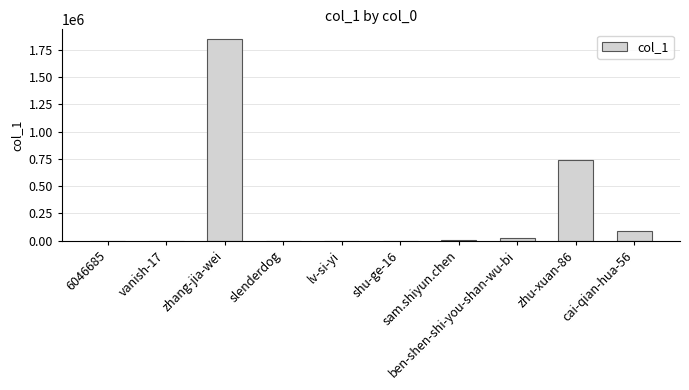

What is the maximum value shown in the chart?

1846992